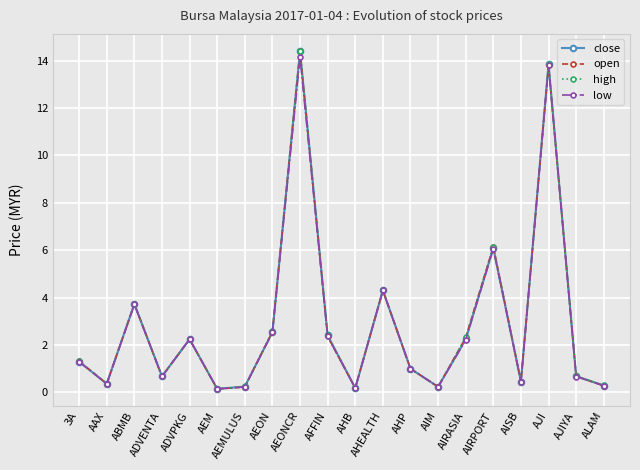

What value does the open series have at AISB?

0.5